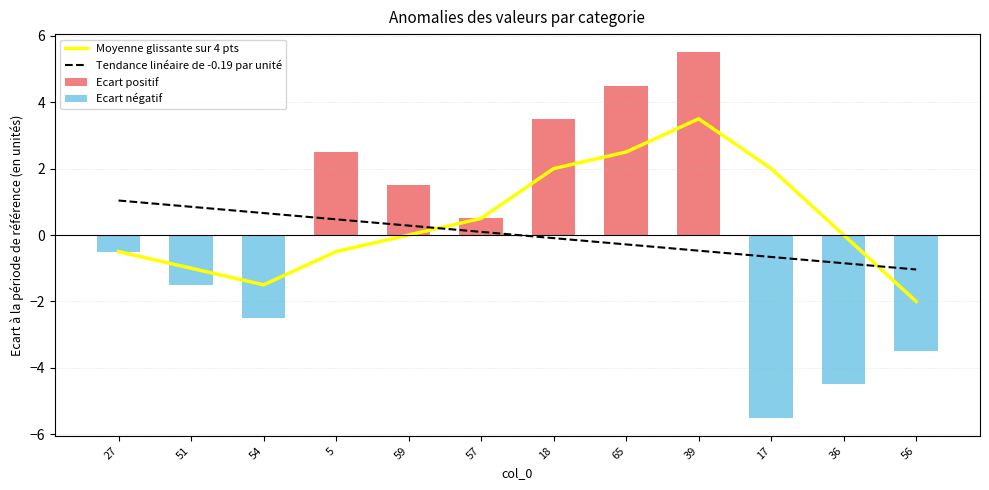

Is the value of Tendance linéaire de -0.19 par unité at 39 greater than the value of Ecart négatif at 65?

No